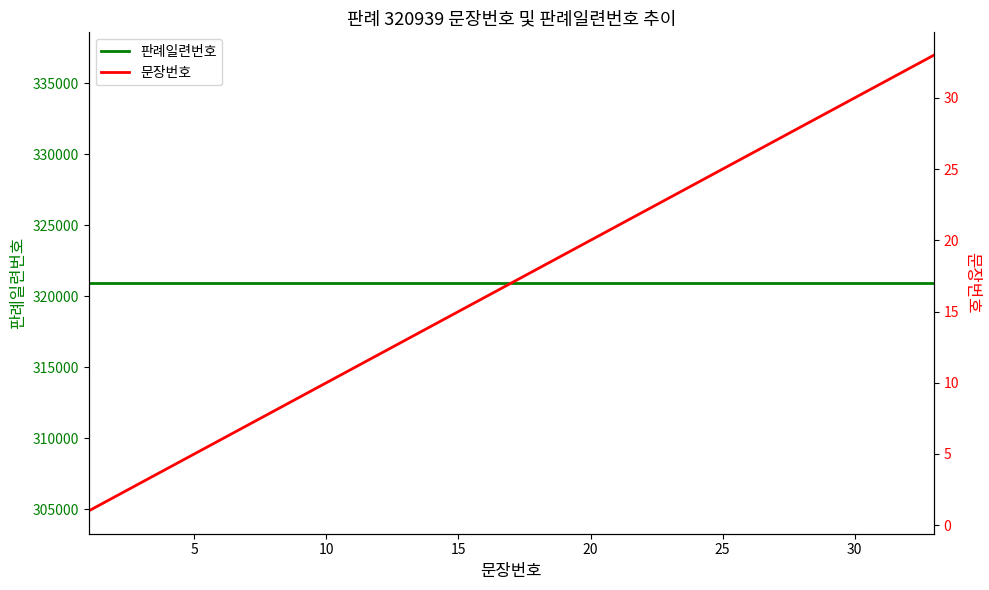

Which series changed the most between 17 and 24?

문장번호